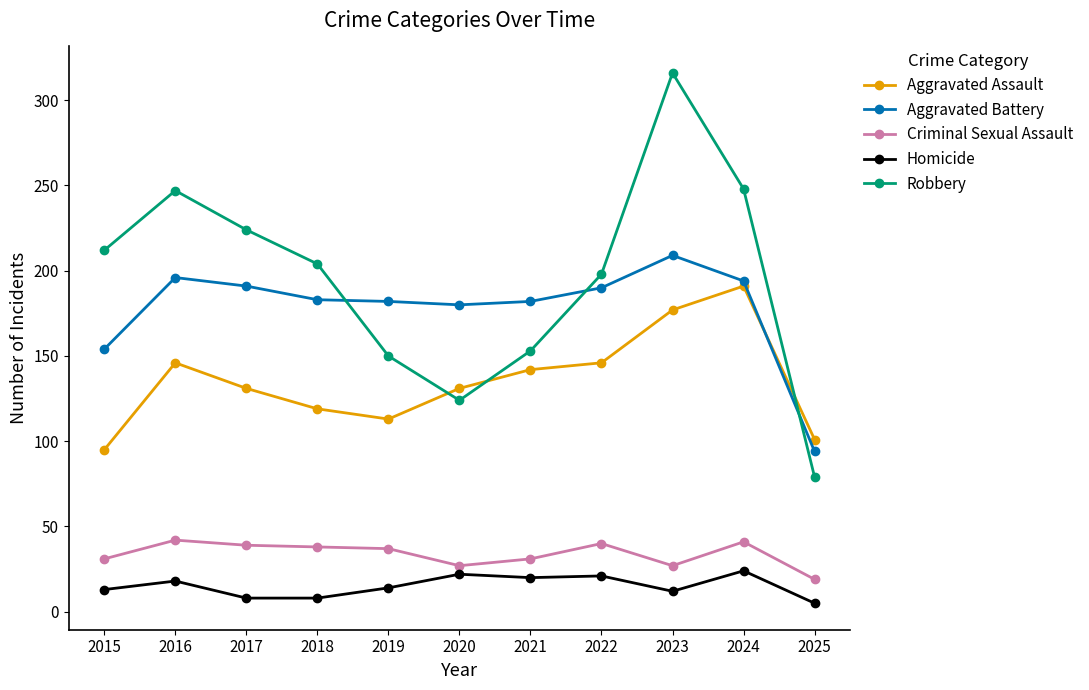

What is the value of the Criminal Sexual Assault point at the 5th from the left?

37